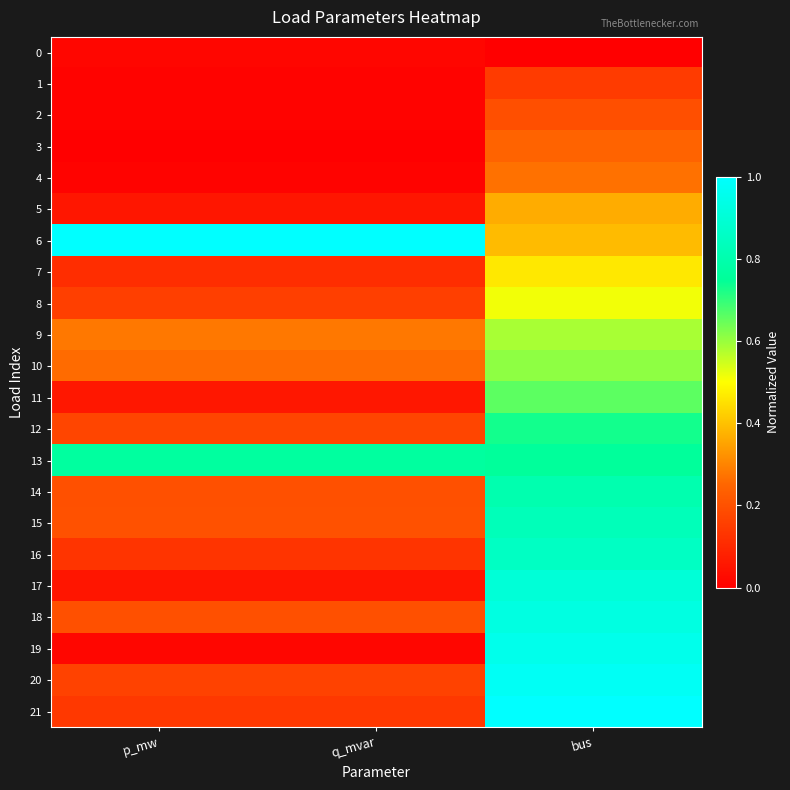

At which category does the chart reach its peak across all series?

p_mw